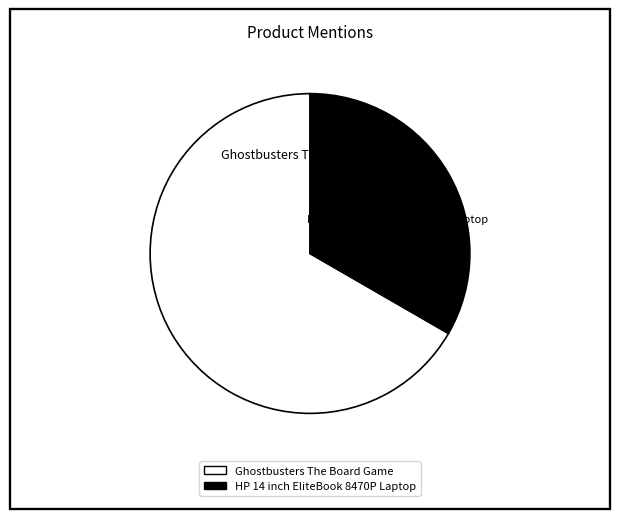

What is the smallest slice in the pie chart?

HP 14 inch EliteBook 8470P Laptop